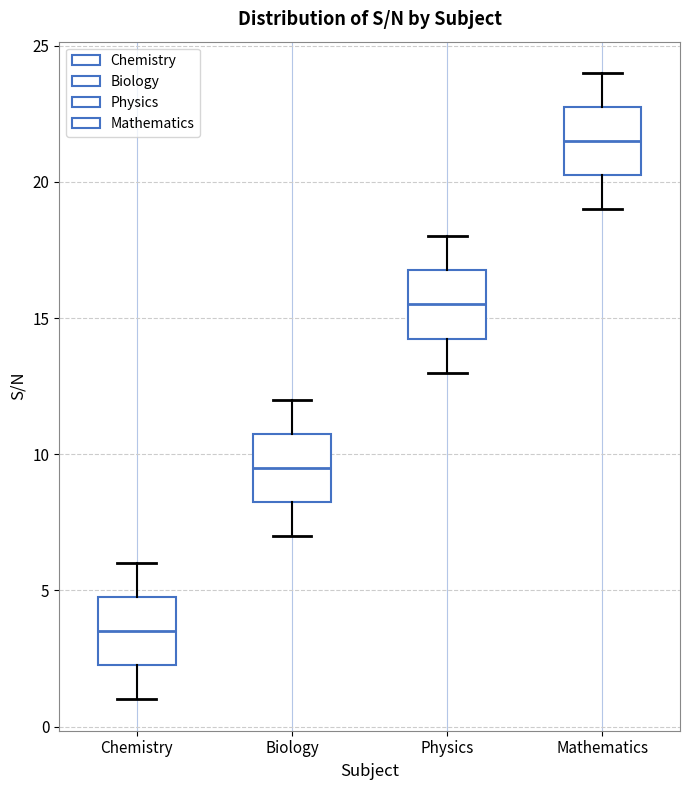

Where is the upper edge of the box for Biology on the y-axis? The values are not printed on the chart, so give them approximately, as read against the axis.

11.0